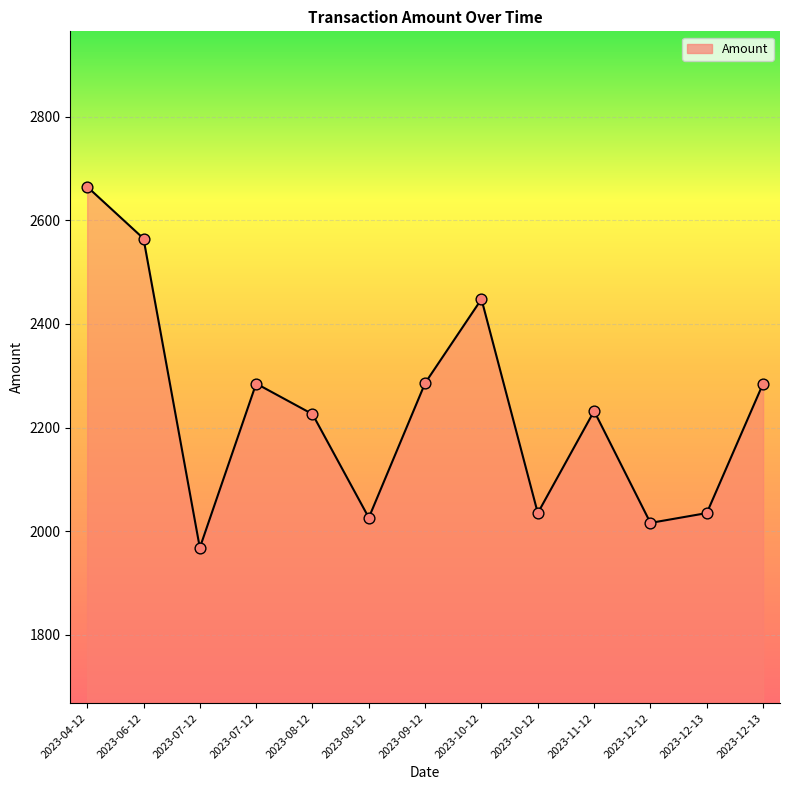

Which has a higher value, 2023-07-12 or 2023-04-12?

2023-04-12